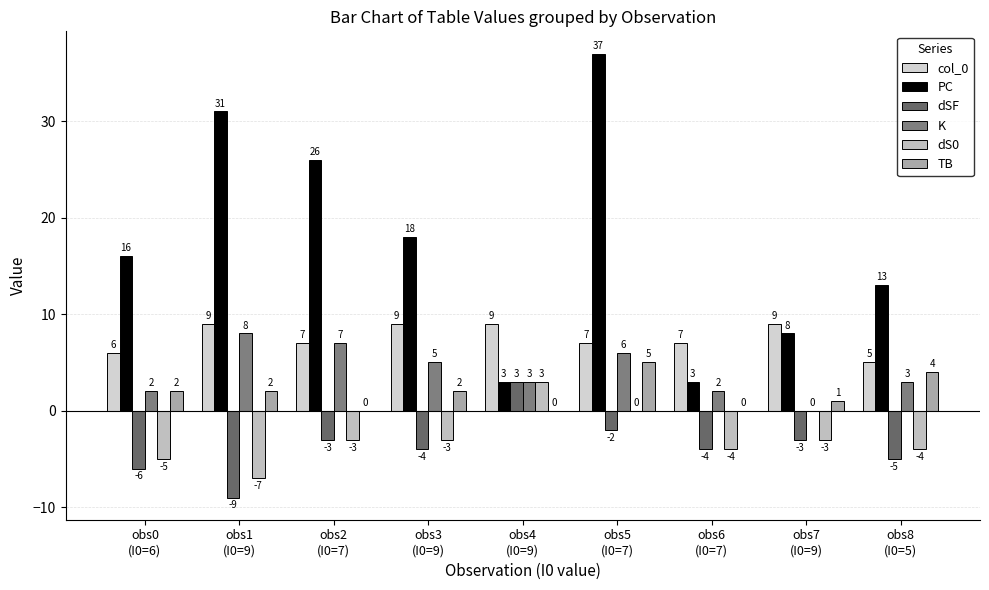

The value of dS0 at obs0
(I0=6) is -1. True or false?

False